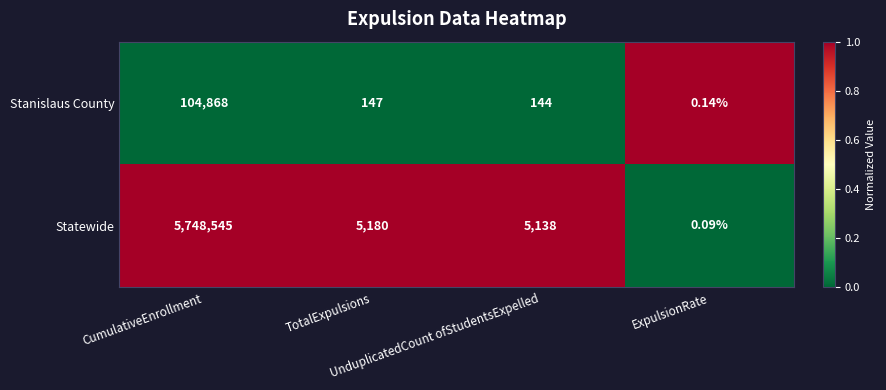

Count the number of categories in the chart.

4